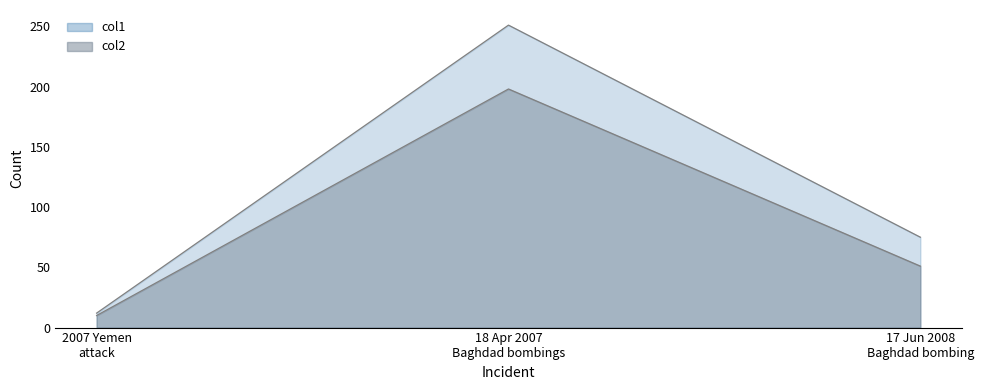

At which category is the sum across all series the highest?

18 Apr 2007 Baghdad bombings